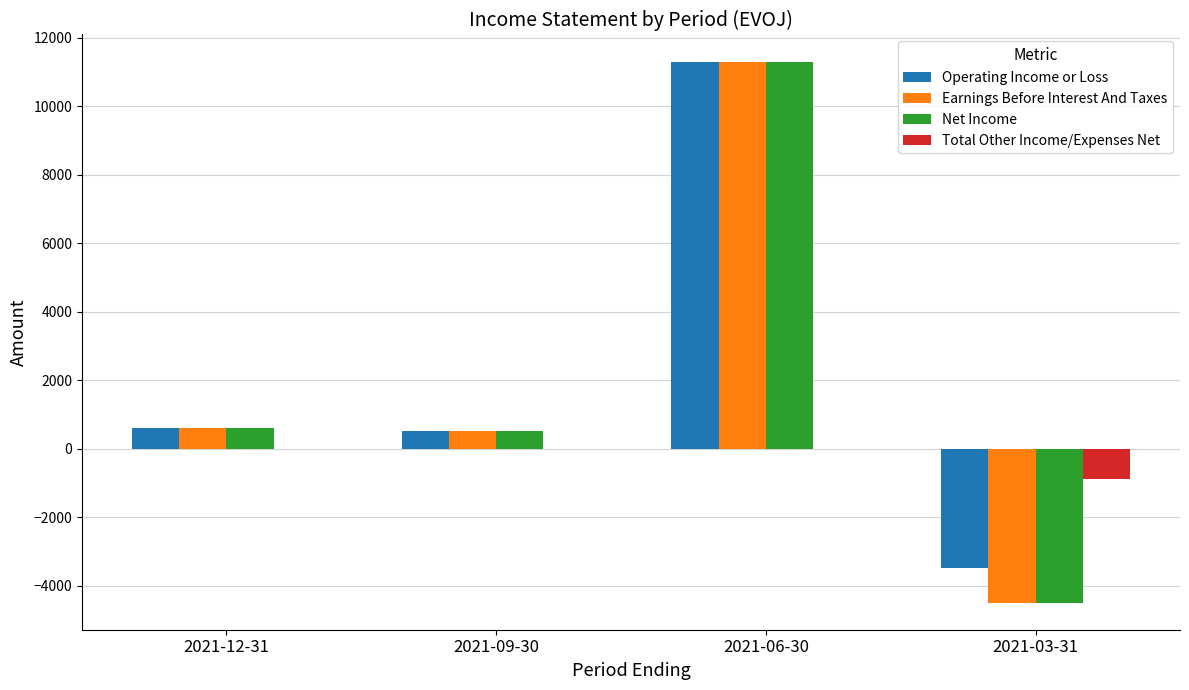

The value of Total Other Income/Expenses Net at 2021-06-30 is 0. True or false?

True